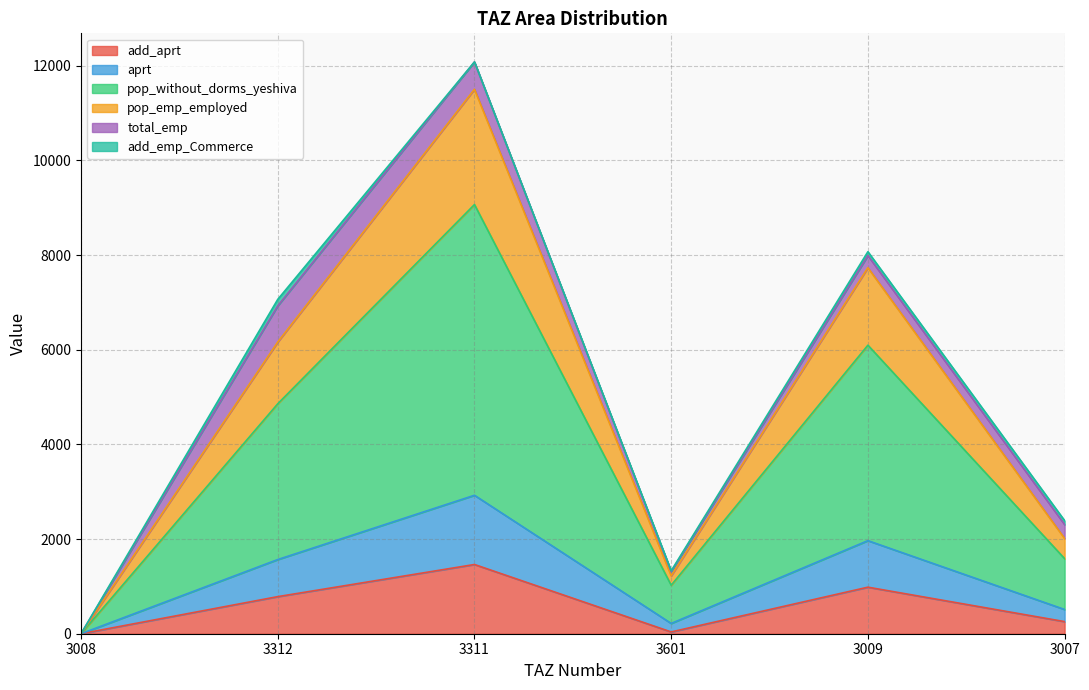

Which series changed the most between 3008 and 3312?

pop_without_dorms_yeshiva